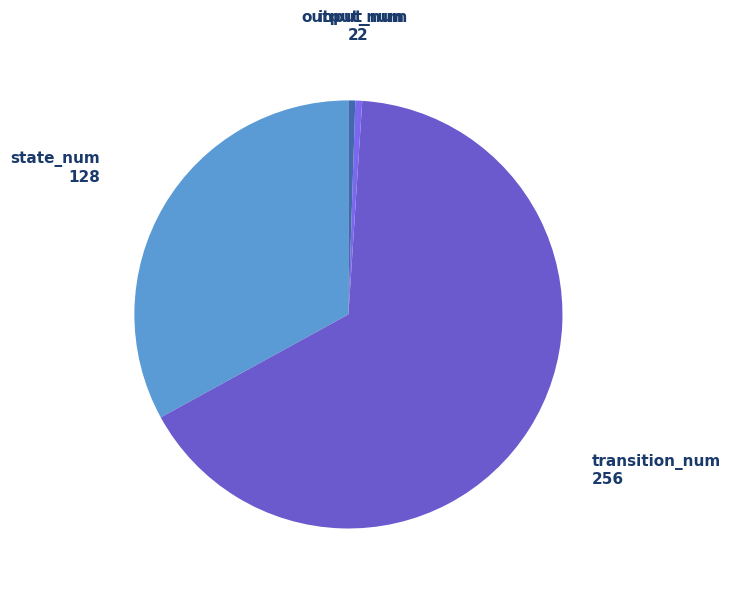

Combined, do input_num and state_num account for over 50%?

No